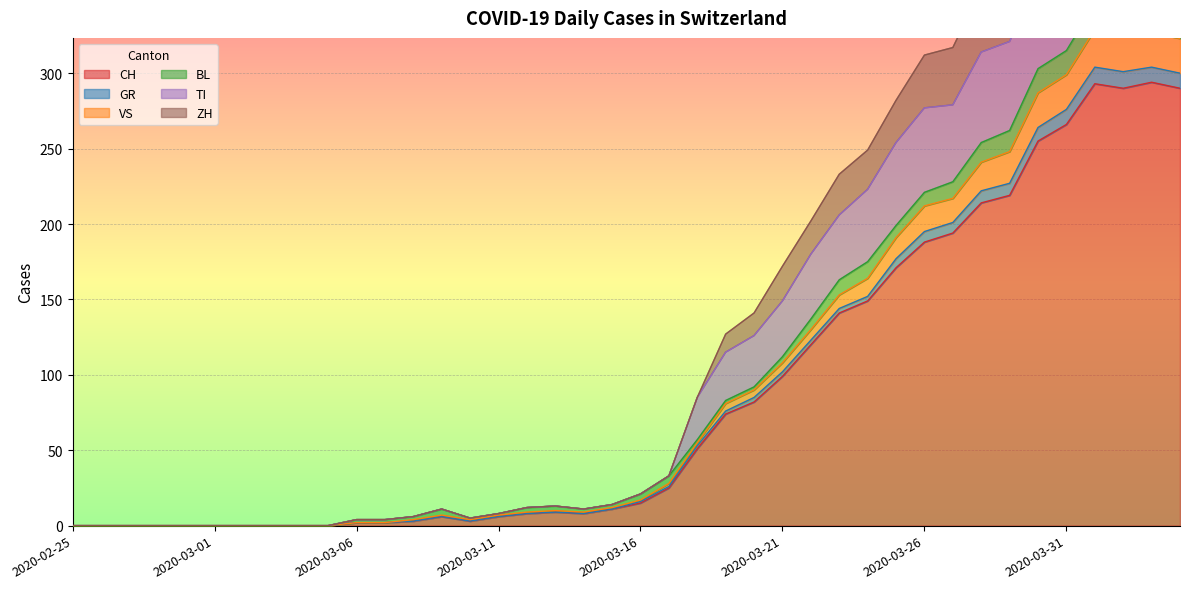

Does the chart display data point markers on the line(s)?

No